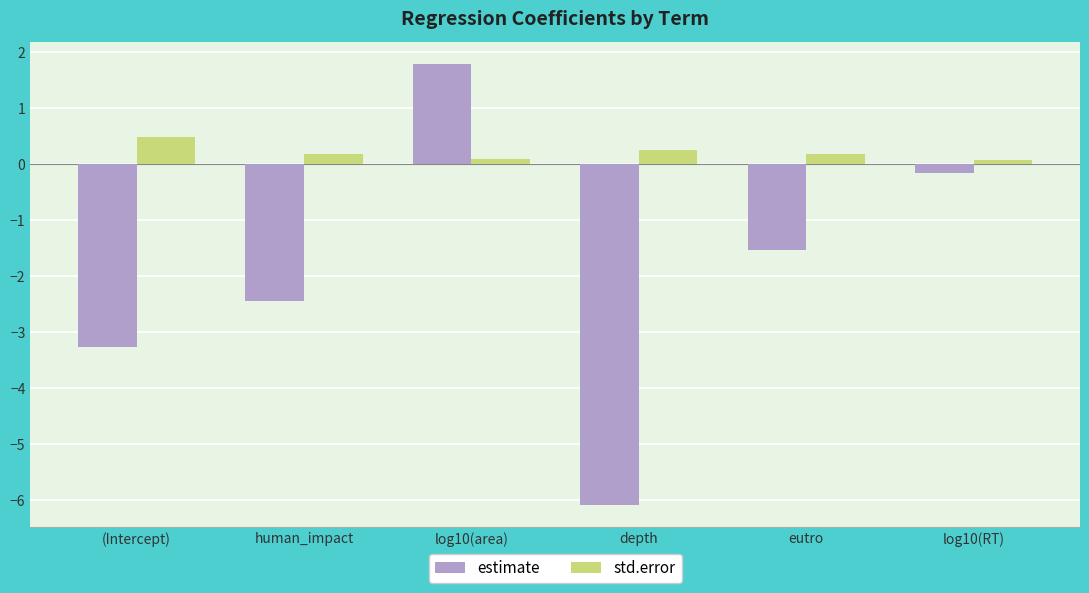

Is the value of estimate at human_impact greater than the value of std.error at log10(area)?

No